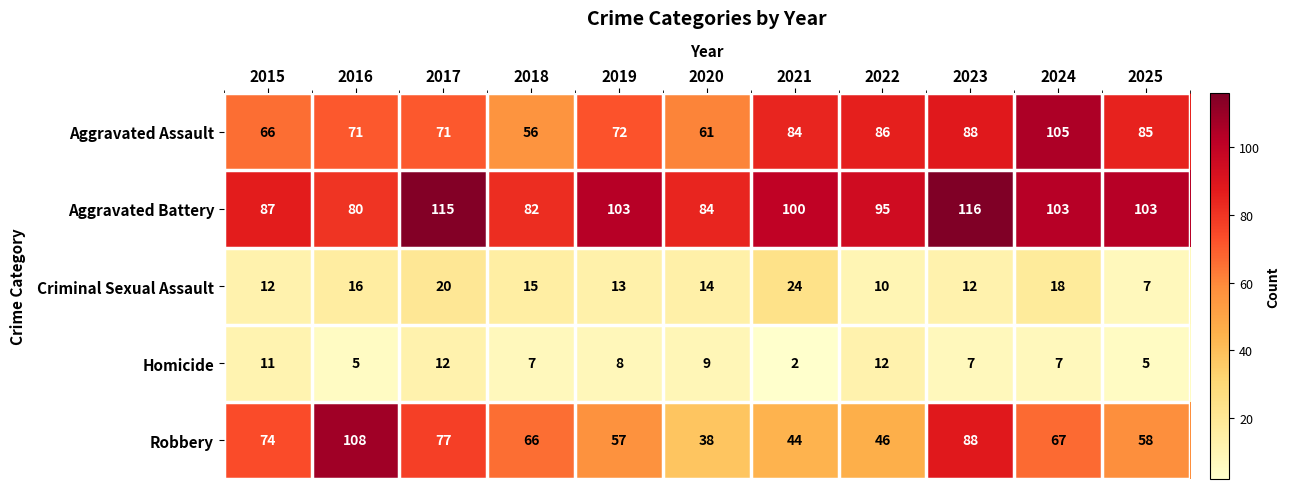

At 2018, list the series in order from smallest to largest.

Homicide, Criminal Sexual Assault, Aggravated Assault, Robbery, Aggravated Battery